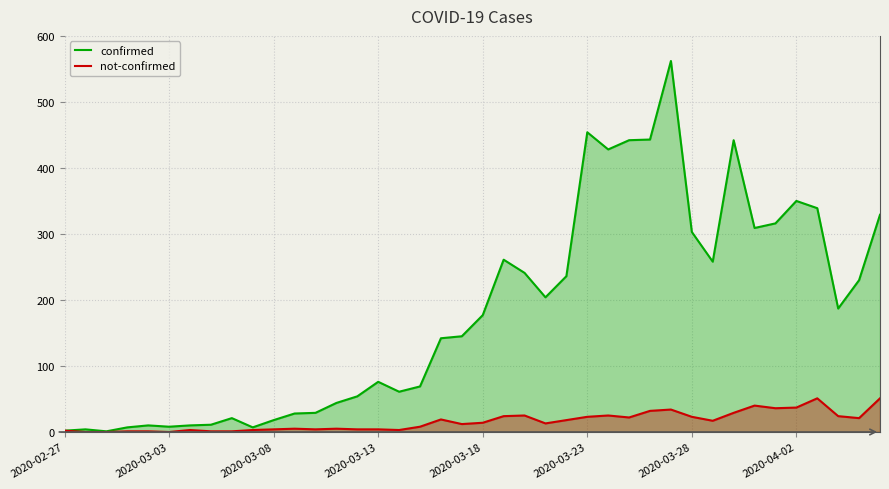

What is the difference between the maximum and minimum values in the confirmed series?

561